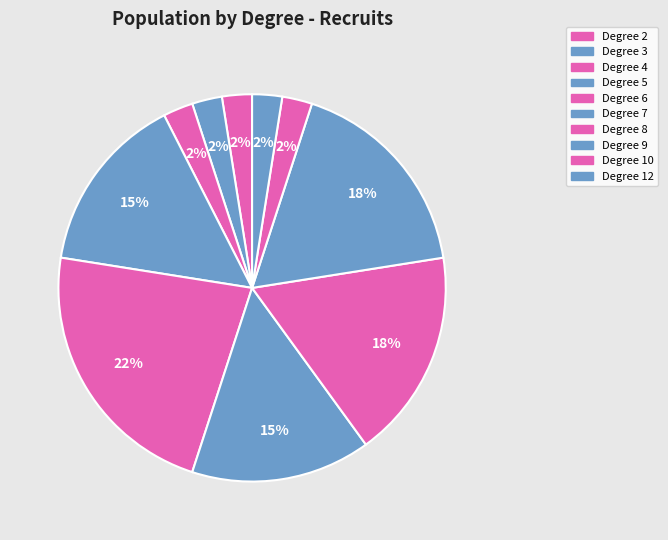

How many segments does this pie chart have?

10